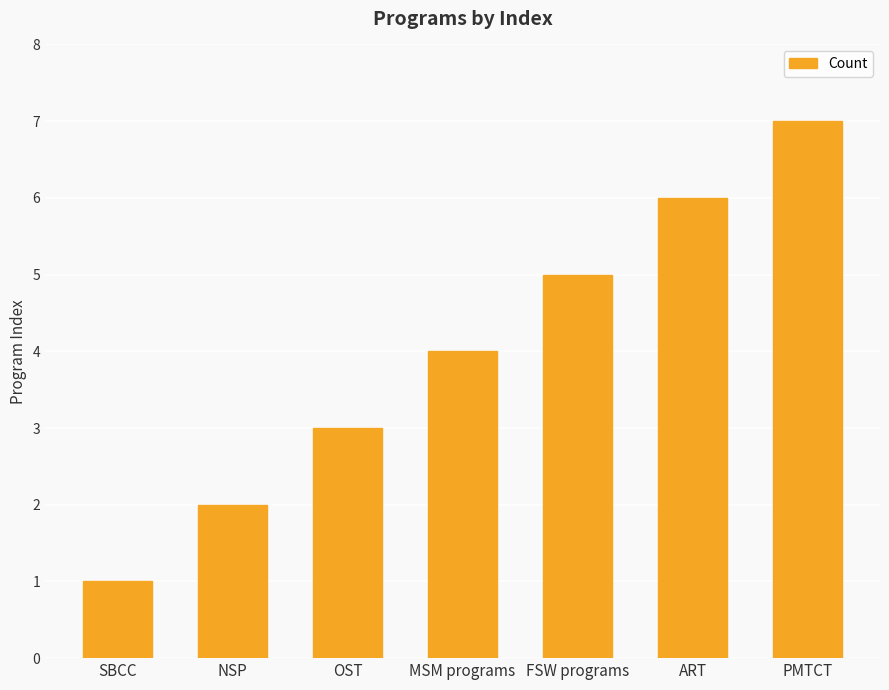

Where is the data nearest to the value 4?

MSM programs